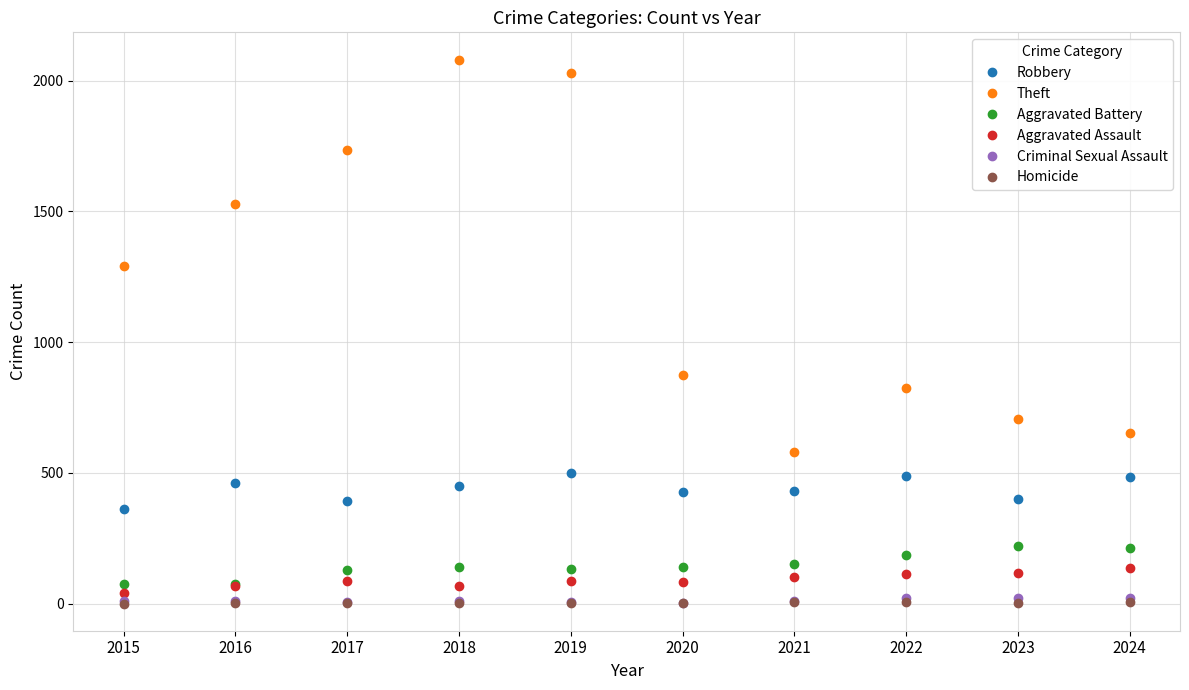

What is the value of the Theft point at the 8th from the left?

823